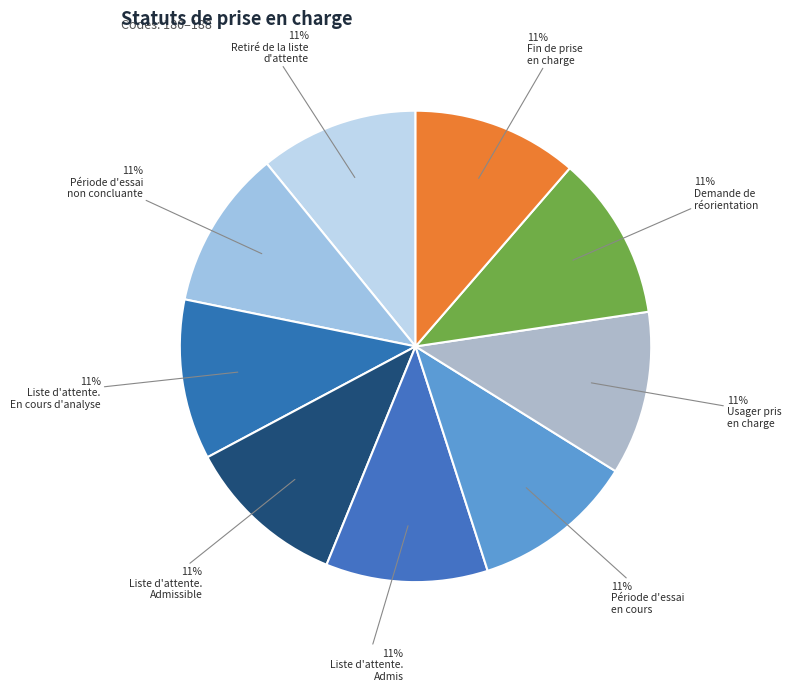

How many segments does this pie chart have?

9